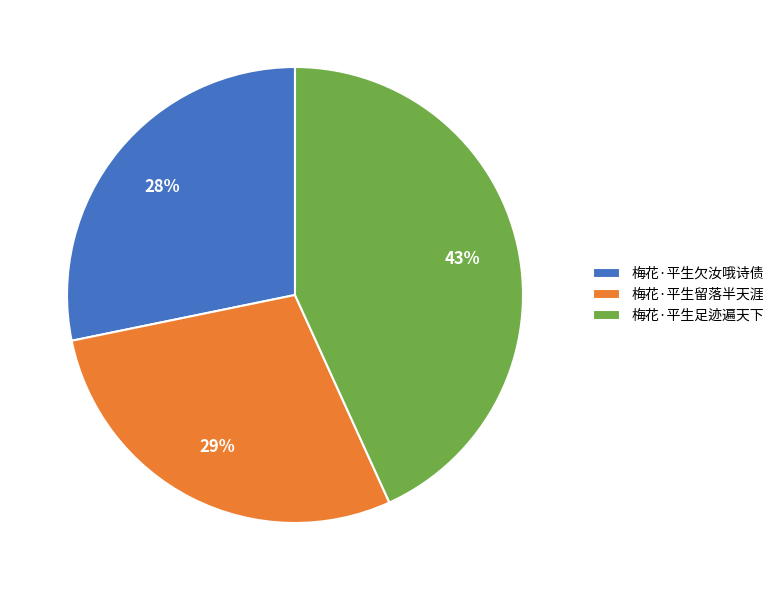

To the nearest percent, what percentage of the pie is 梅花·平生留落半天涯?

29%